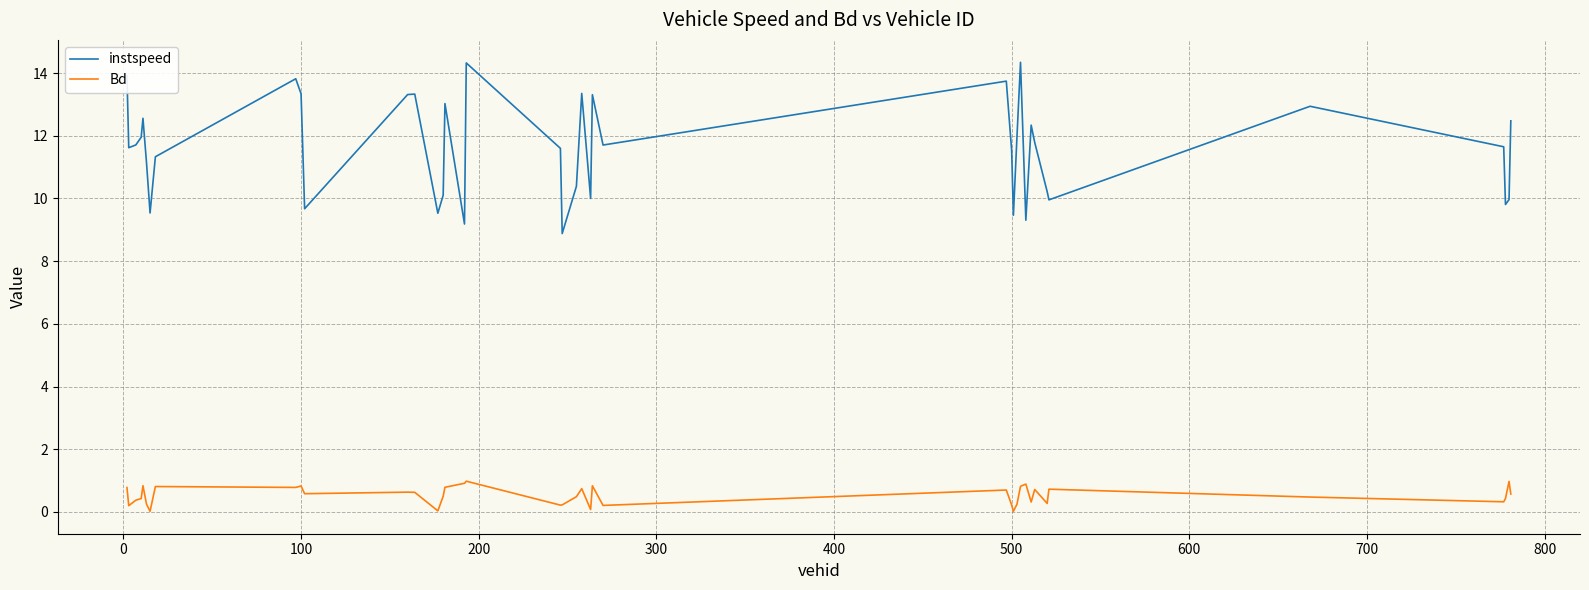

List the series in order of their overall mean, lowest first.

Bd, instspeed